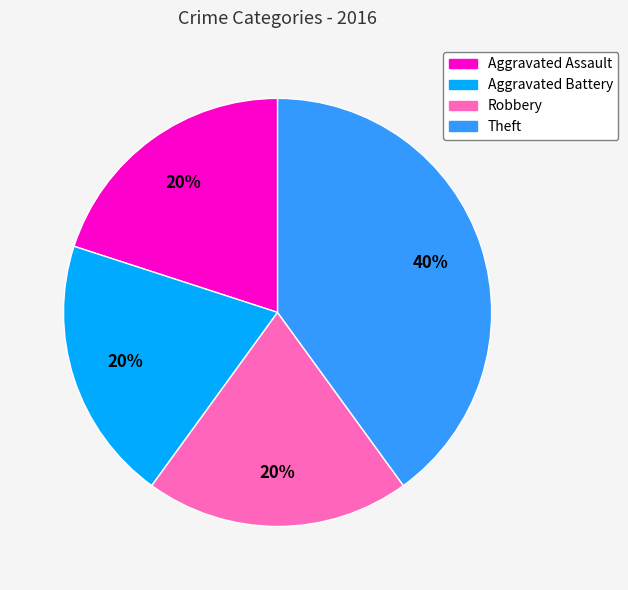

Approximately how many times larger is the value at Aggravated Battery compared to Aggravated Assault?

1.0